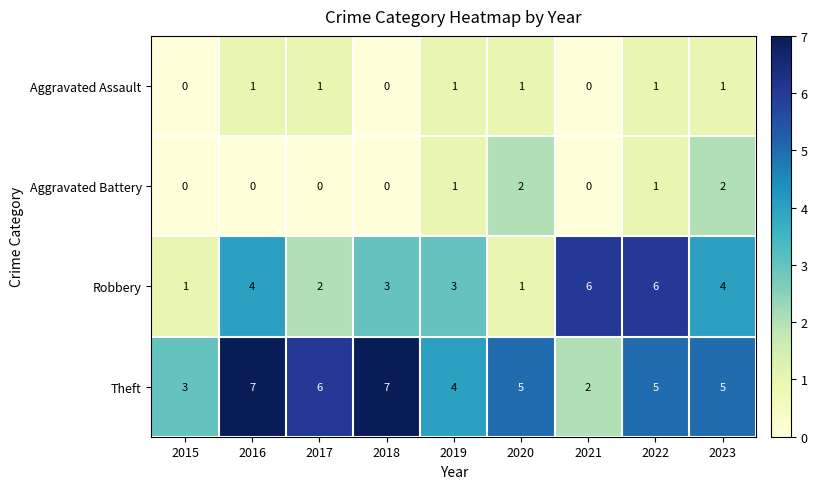

What is the maximum value for Theft?

7